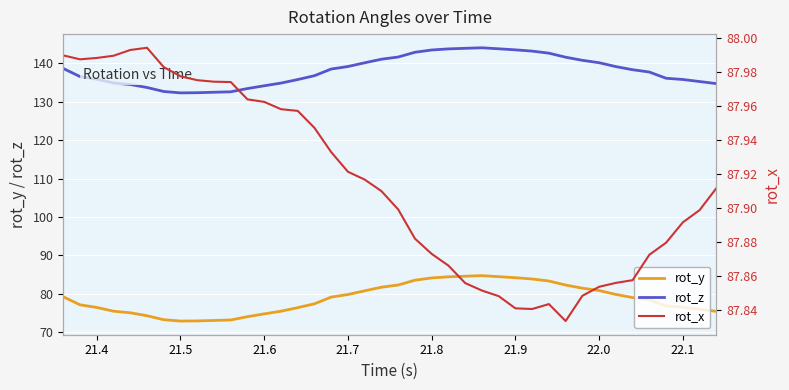

What is the highest value of the rot_y series?

84.8